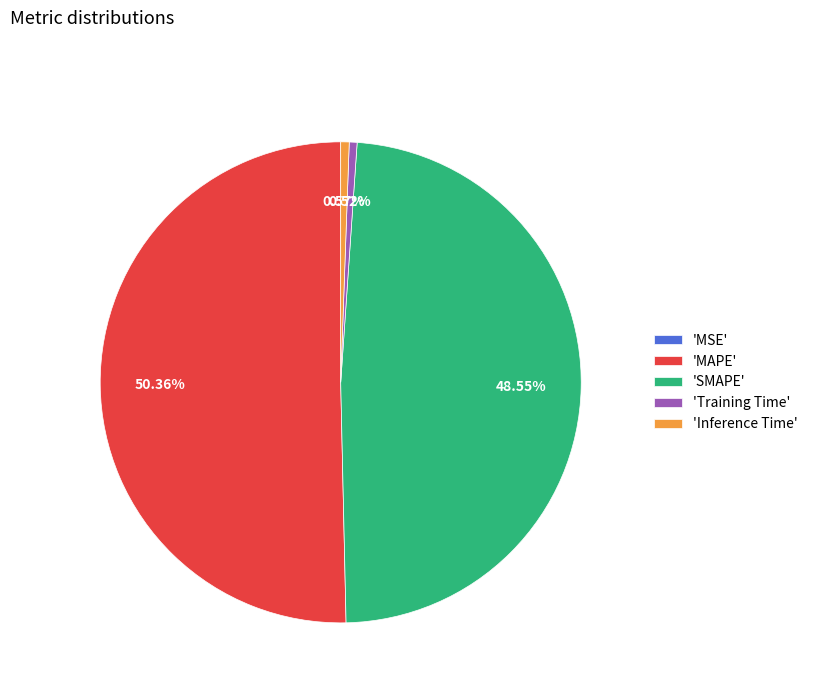

Combined, do 'Inference Time' and 'MAPE' account for over 50%?

Yes